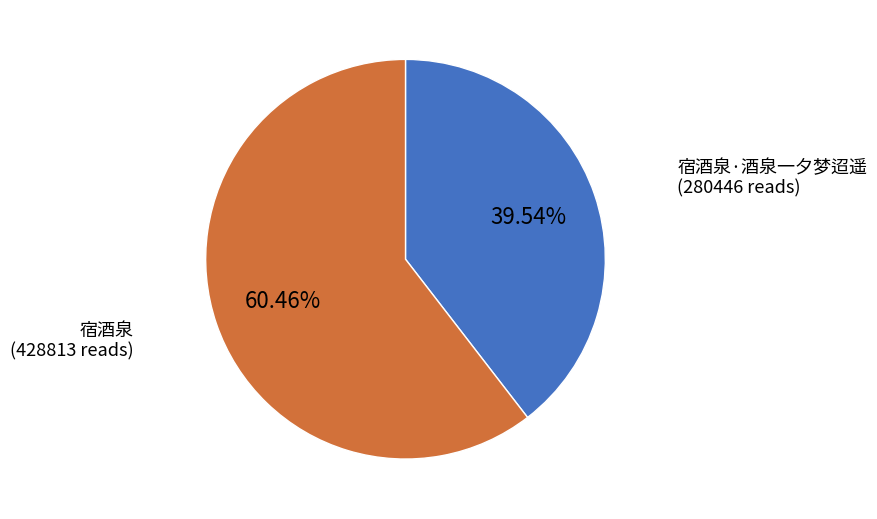

Which category accounts for the majority?

宿酒泉